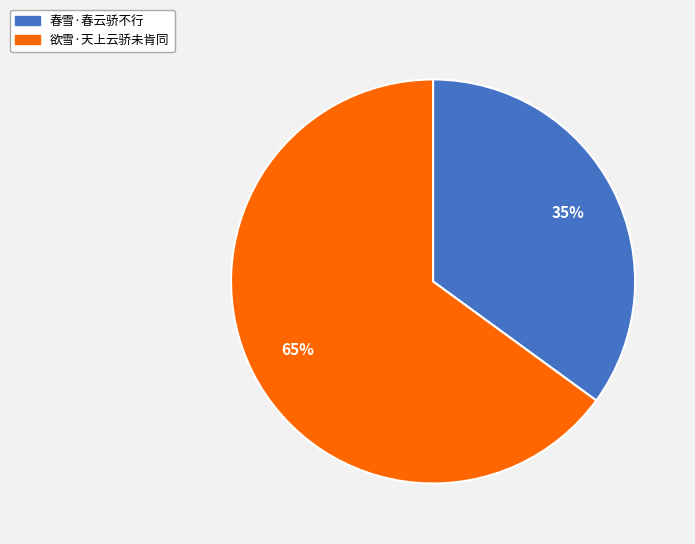

What is the ratio of the value at 欲雪·天上云骄未肯同 to the value at 春雪·春云骄不行?

1.9